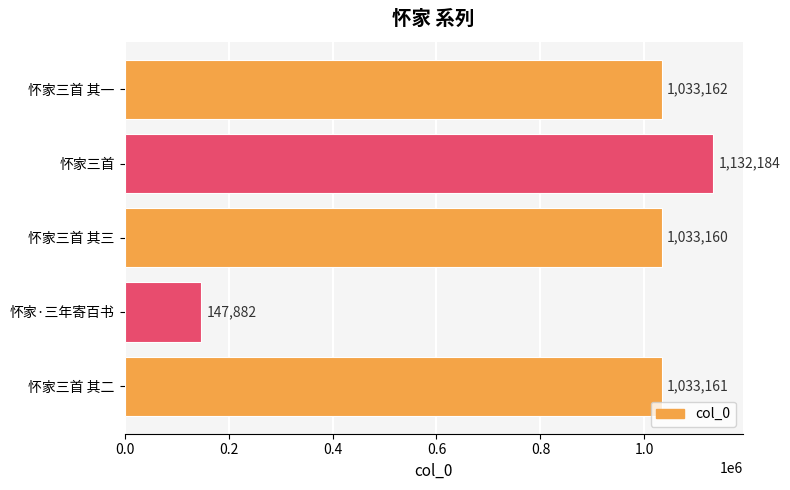

What is the change in value from 怀家三首 其二 to 怀家三首 其一?

+1